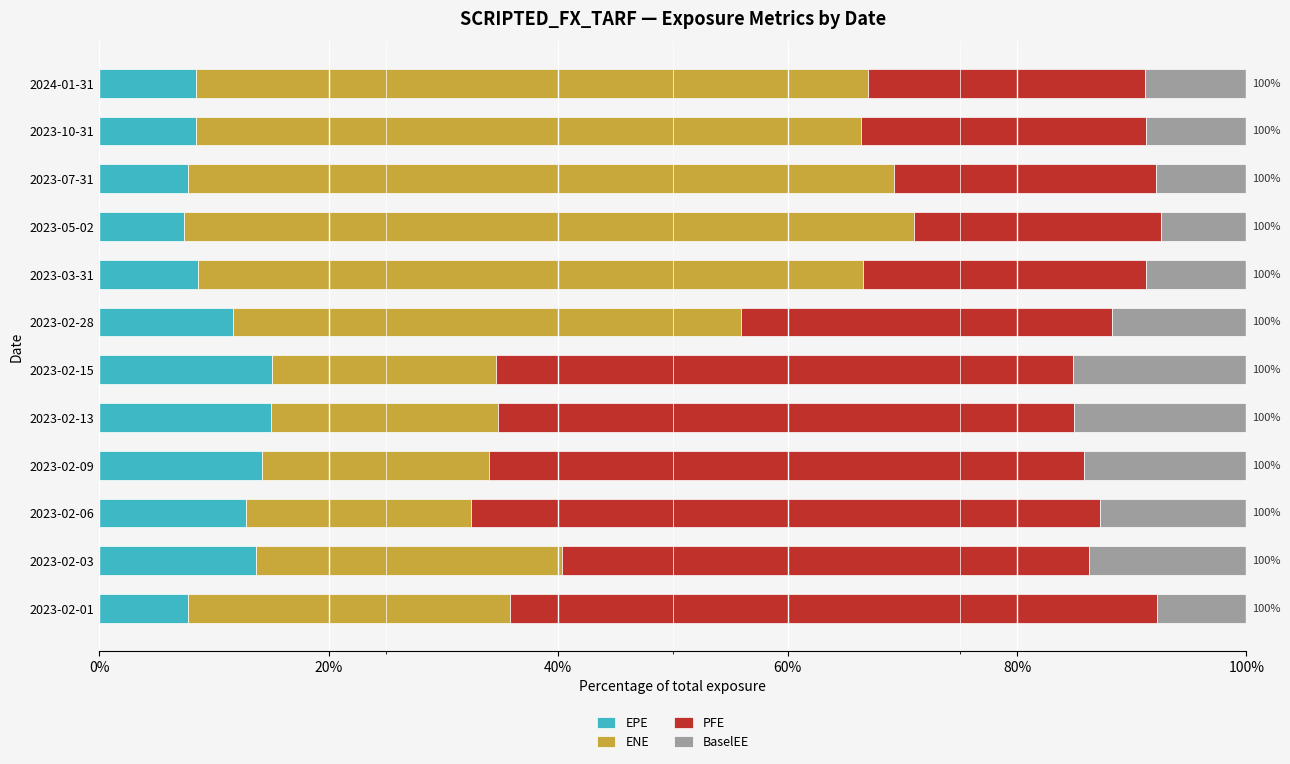

How many data points does each series have?

12